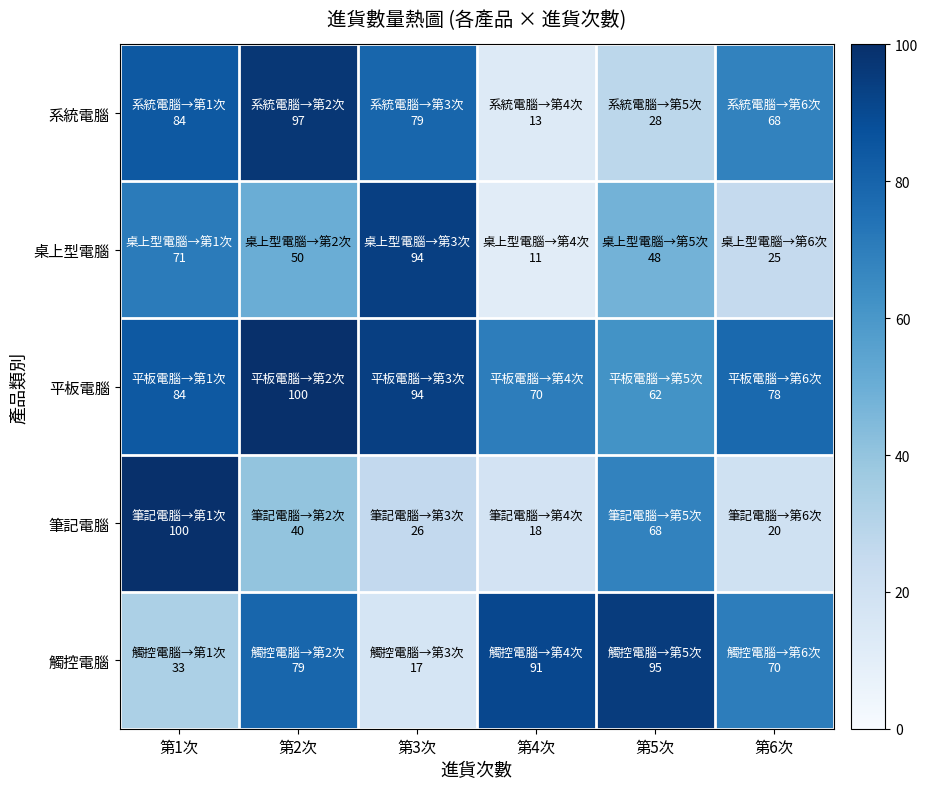

Is it true that 系統電腦 equals 28 at 第5次?

True